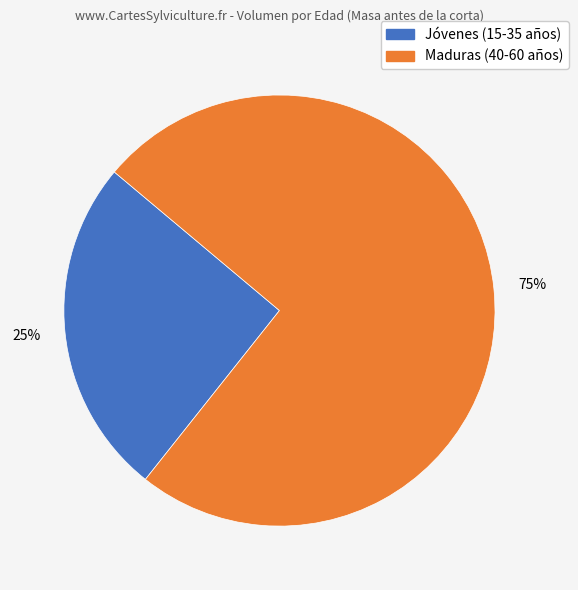

Does any single category account for the majority?

Yes